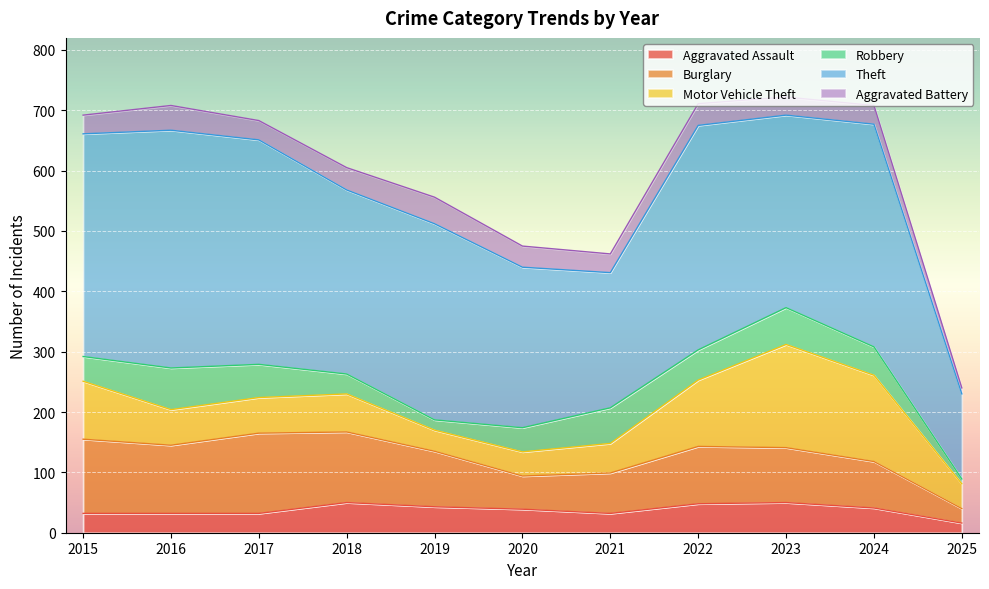

True or false: Burglary has more than 2 points higher than both neighbors.

False